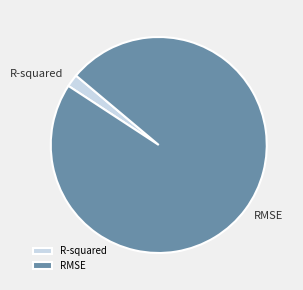

What is the smallest slice in the pie chart?

R-squared